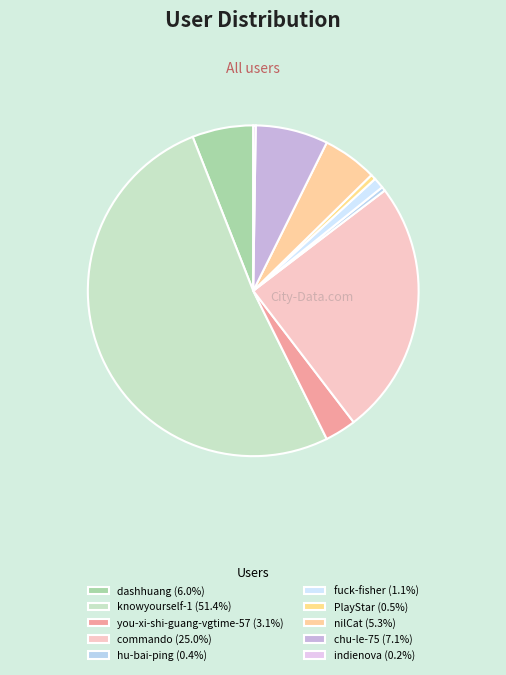

Is it true that knowyourself-1 is 51% of the pie?

True